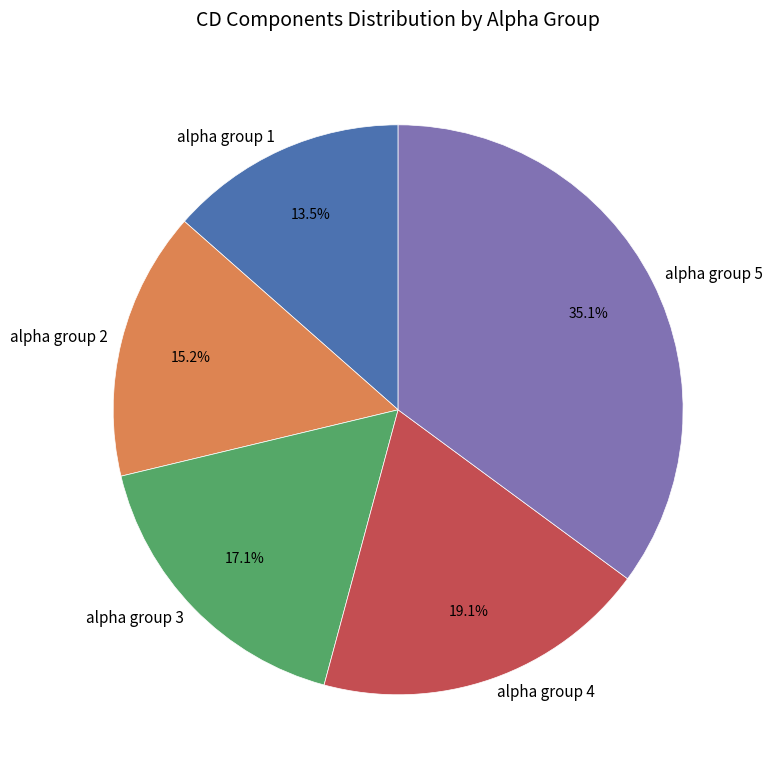

What portion of the pie excludes alpha group 2?

84.8%